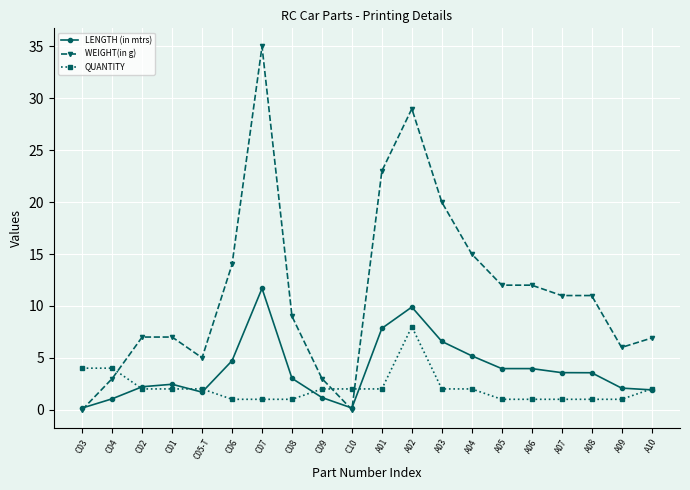

What is the value of the WEIGHT(in g) point at the 9th from the left?

3.0